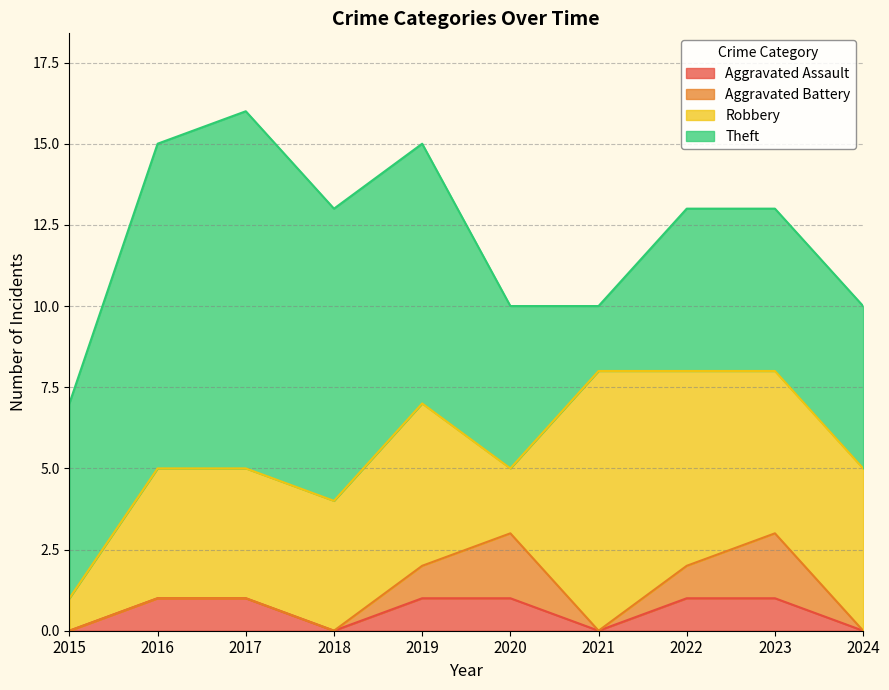

Where is Theft nearest to the value 6?

2015